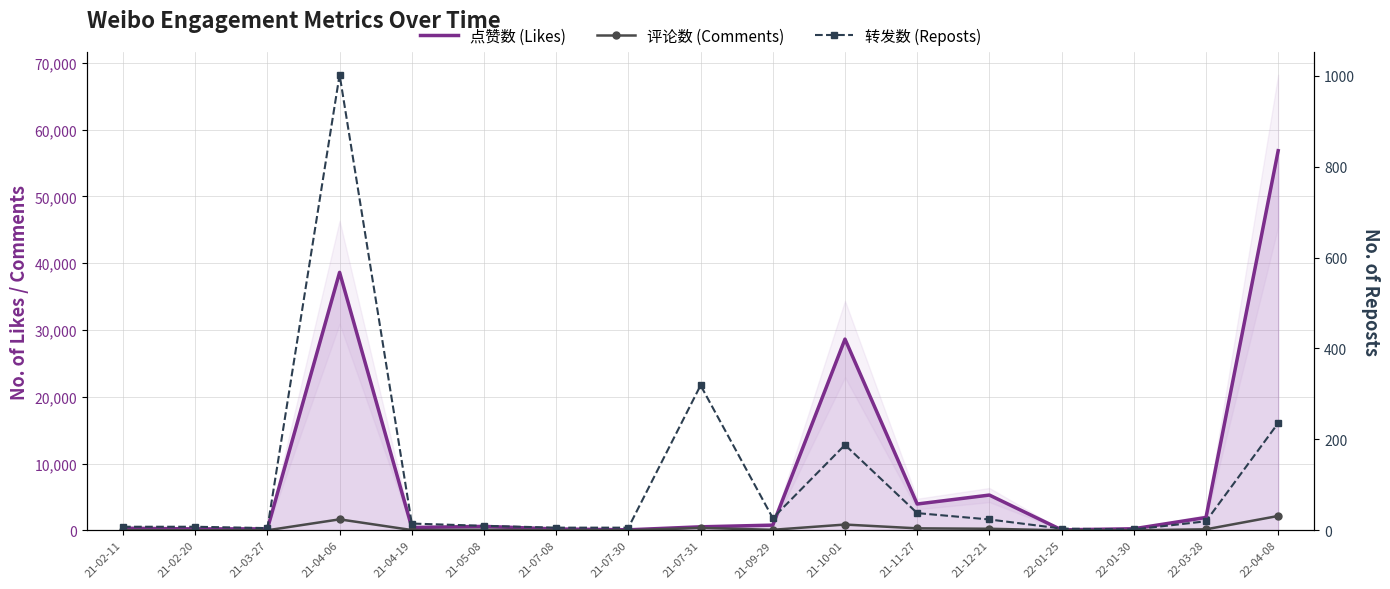

True or false: 点赞数 (Likes) and 评论数 (Comments) cross at least once.

False